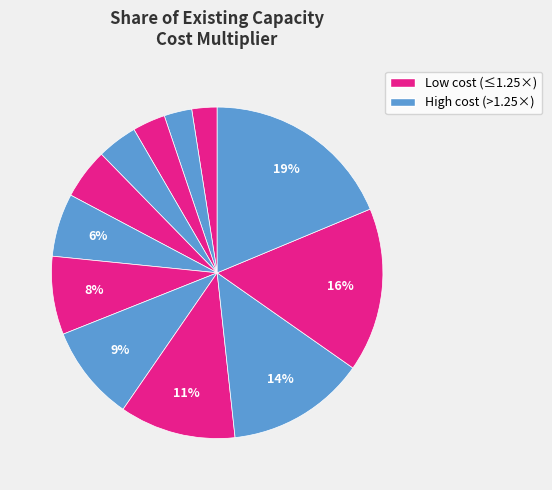

Does any single category account for the majority?

No